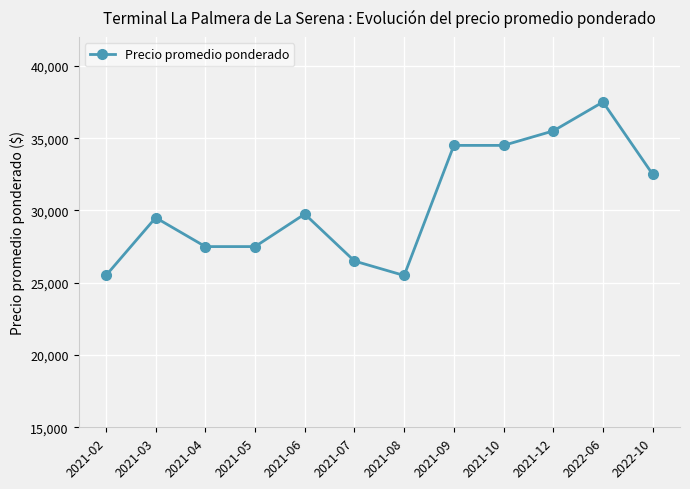

What is the sum of the values at 2021-08 and 2021-06?

55250